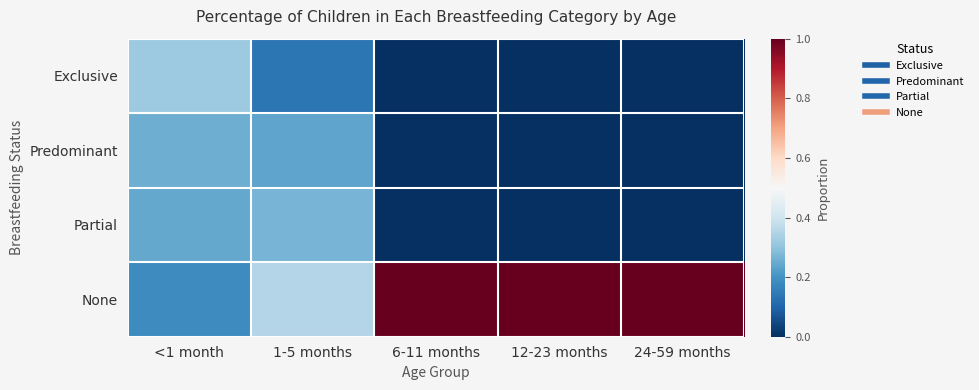

Rank the series by their maximum value, from lowest to highest.

Predominant, Partial, Exclusive, None